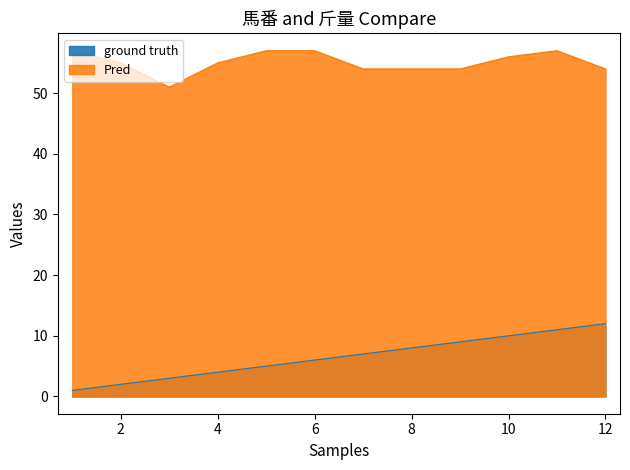

Reading left to right, extract all data points from this chart.

ground truth: 1=1	2=2	3=3	4=4	5=5	6=6	7=7	8=8	9=9	10=10	11=11	12=12
Pred: 1=57	2=55	3=51	4=55	5=57	6=57	7=54	8=54	9=54	10=56	11=57	12=54